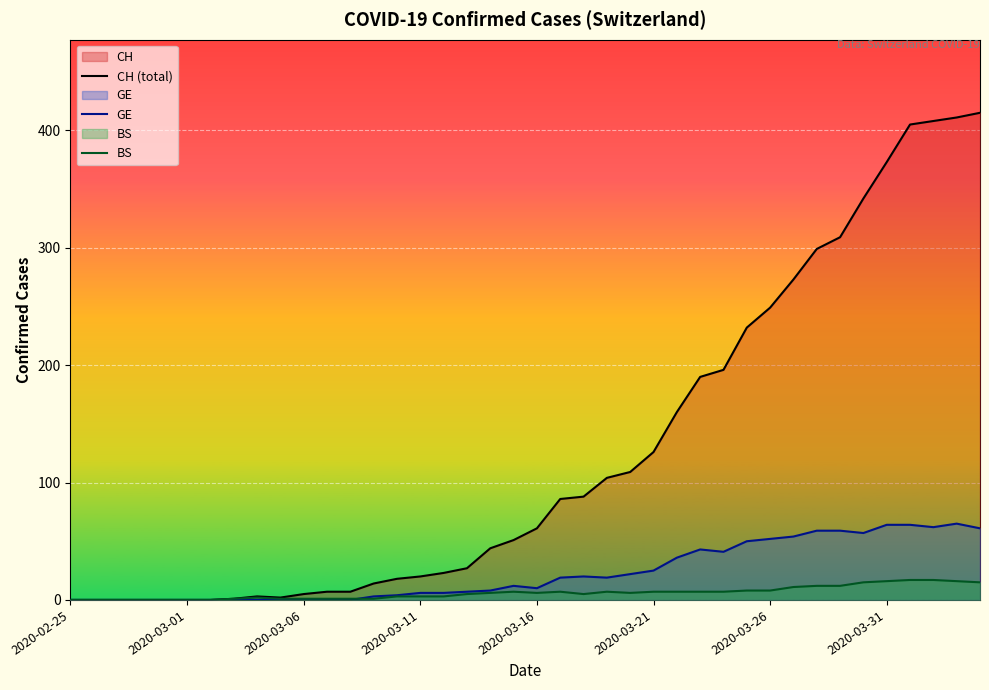

Reading right to left, what are all the values shown in this chart?

CH (total): 415	411	408	405	373	342	309	299	273	249	232	196	190	160	126	109	104	88	86	61	51	44	27	23	20	18	14	7	7	5	2	3	1	0	0	0	0	0	0	0
GE: 61	65	62	64	64	57	59	59	54	52	50	41	43	36	25	22	19	20	19	10	12	8	7	6	6	4	3	0	0	0	0	0	0	0	0	0	0	0	0	0
BS: 15	16	17	17	16	15	12	12	11	8	8	7	7	7	7	6	7	5	7	6	7	6	5	3	3	3	1	1	1	1	1	2	1	0	0	0	0	0	0	0